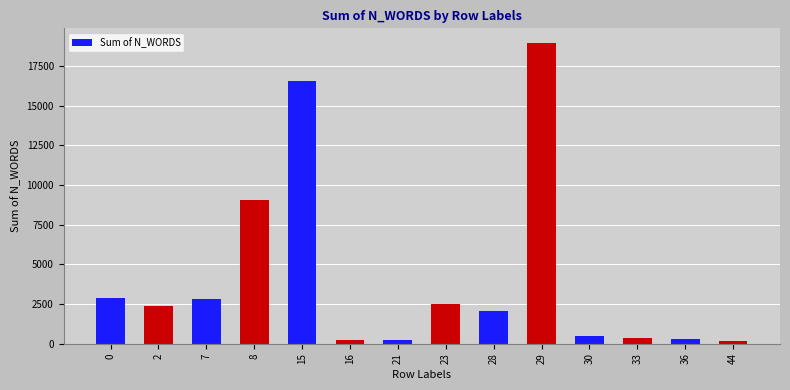

What is the value of the 2nd bar from the left?

2373